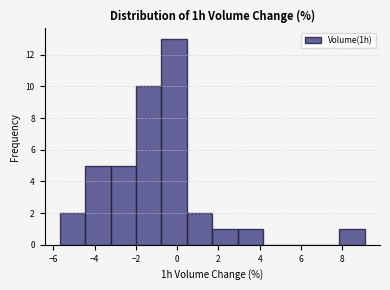

Over which range of the x-axis is the bar tallest?

-0.8 to 0.4